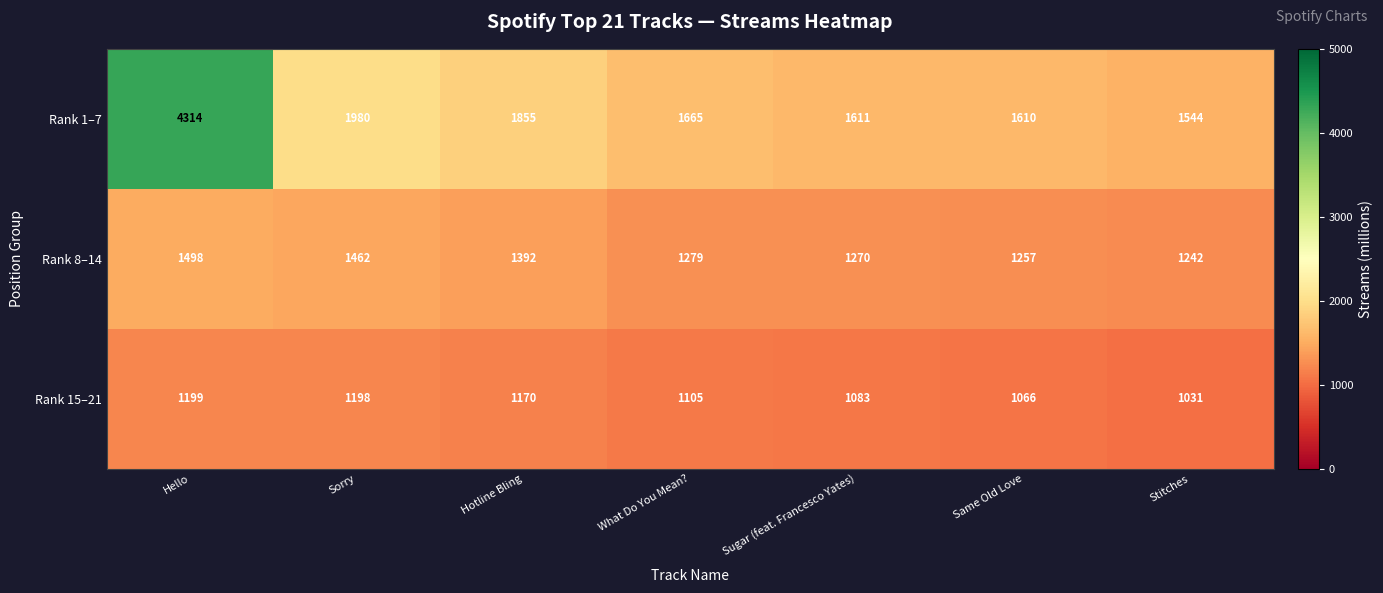

At which category is the sum across all series the highest?

Hello